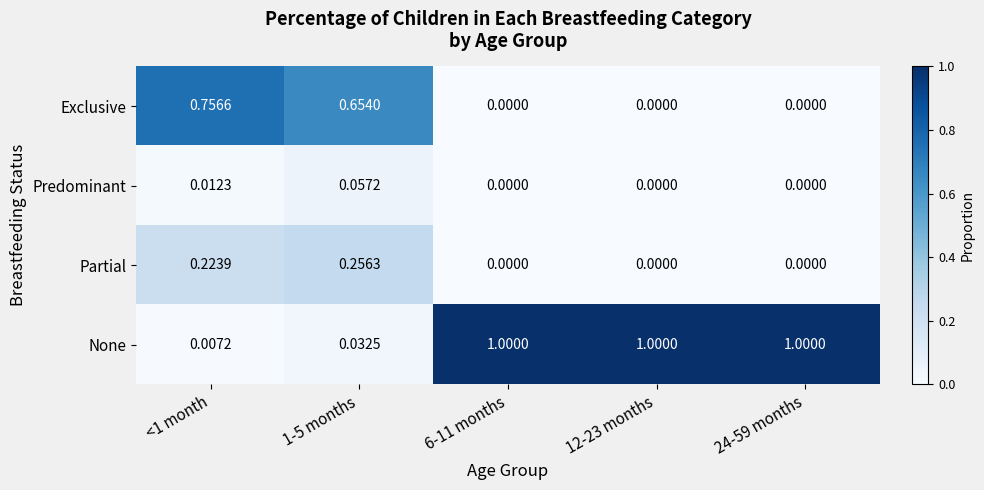

Which series has the widest spread of values?

None